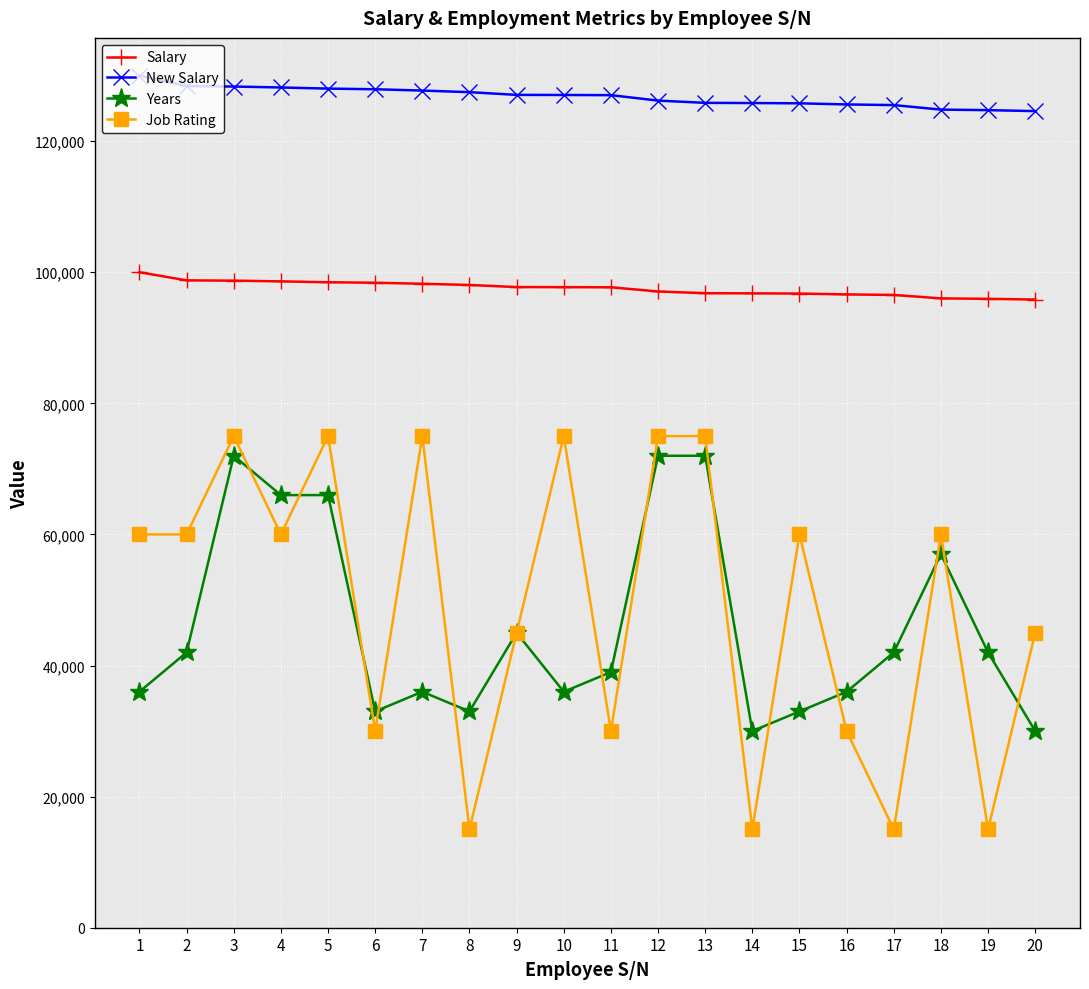

Is it true that Job Rating equals 126639 at 13?

False